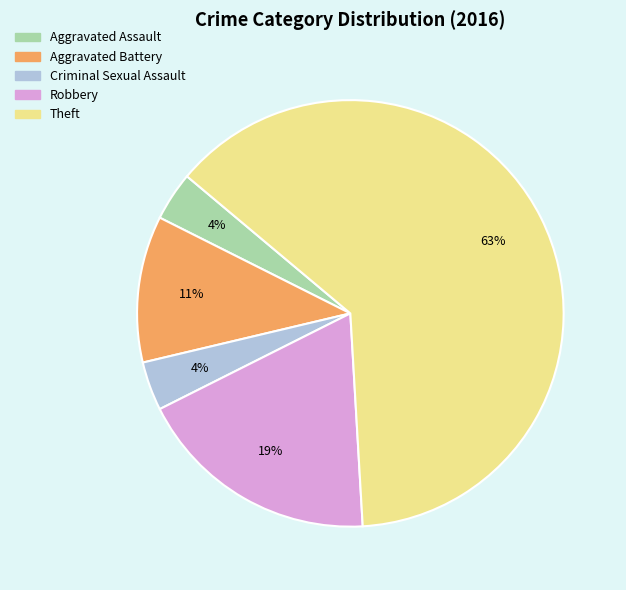

How many segments does this pie chart have?

5